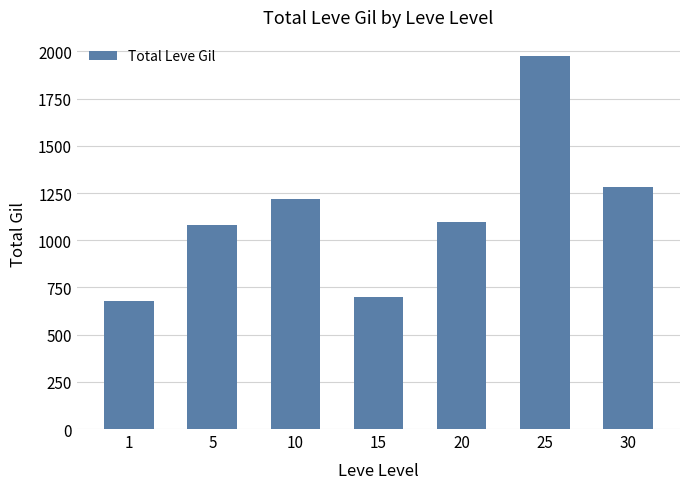

Where is the data nearest to the value 1329?

30